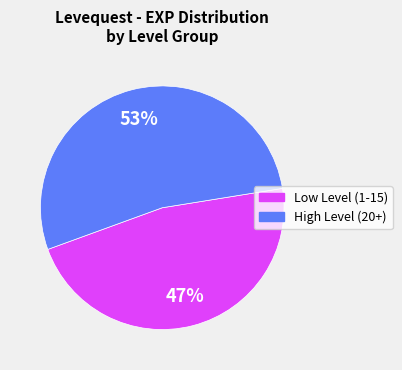

How many segments does this pie chart have?

2